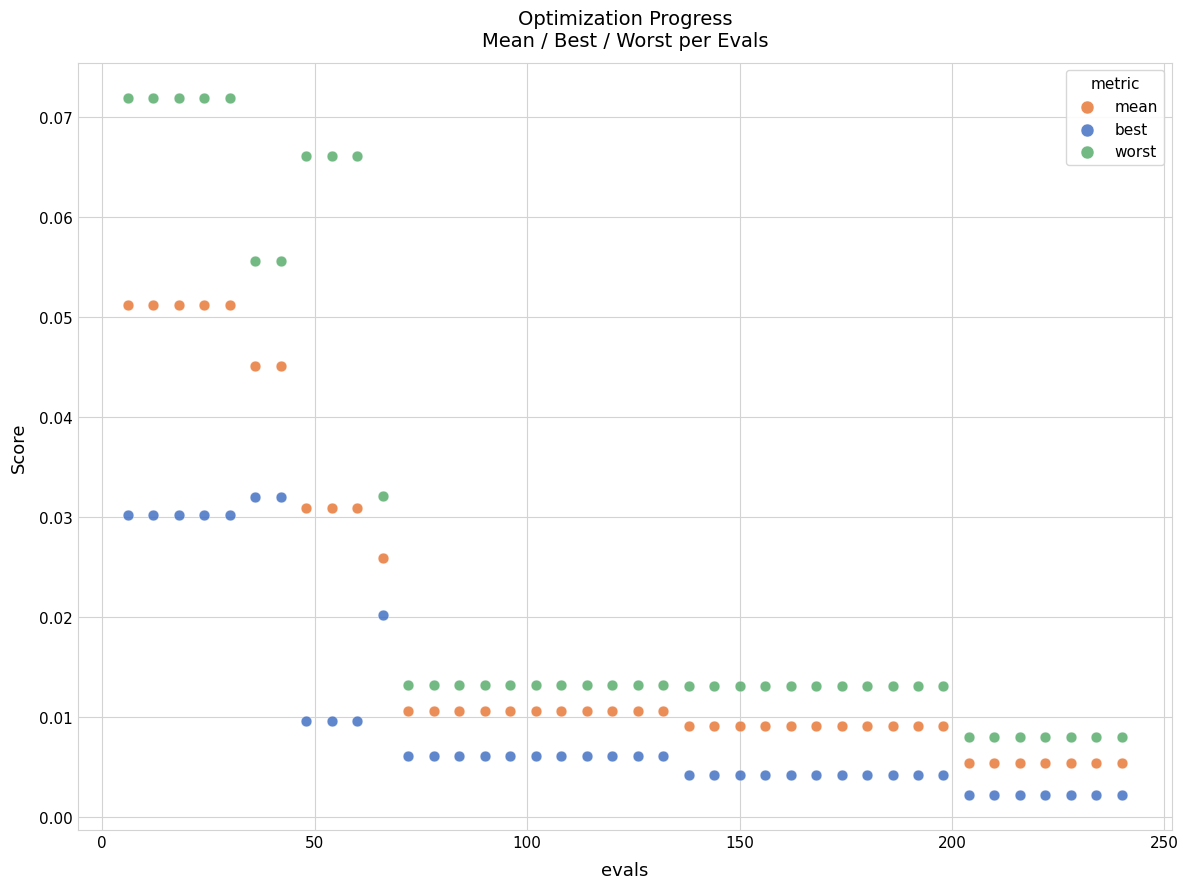

Which series reaches the minimum Y coordinate?

best